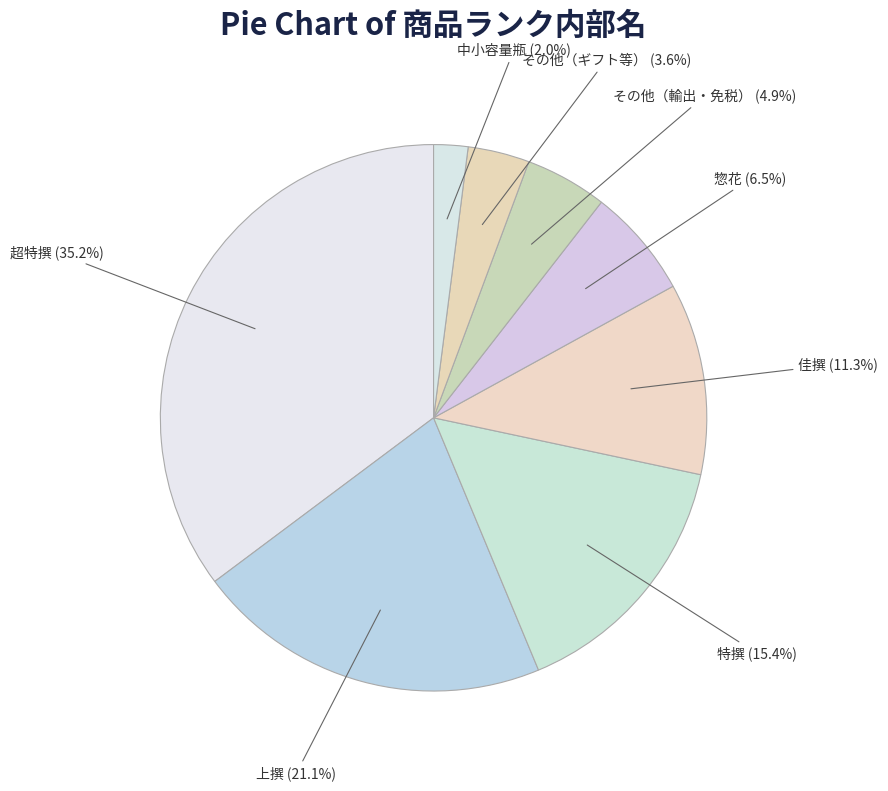

To the nearest percent, what is the difference between the largest and smallest slice percentages?

33%